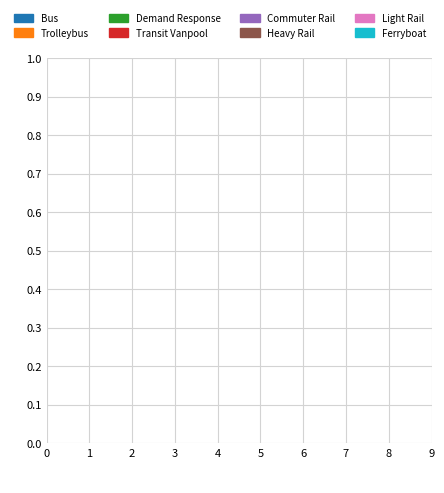

Does any single category account for the majority?

No